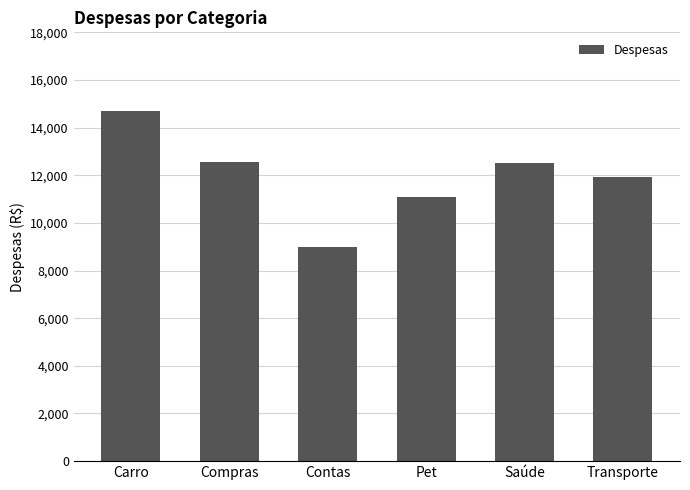

What is the difference between the maximum and minimum values?

5710